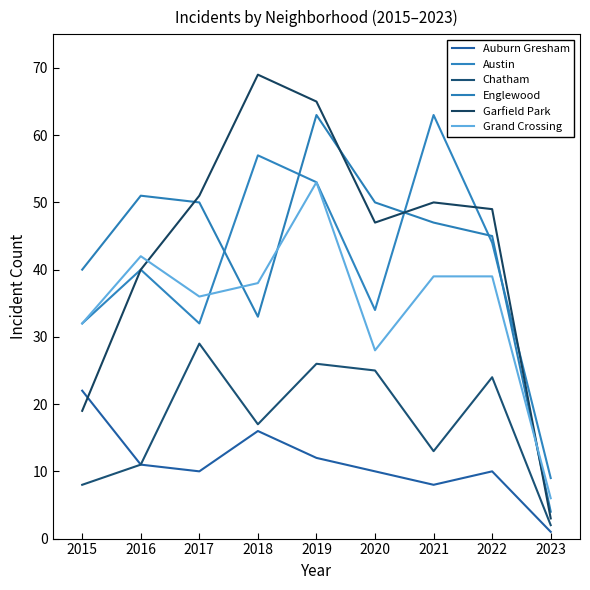

Reading right to left, extract all data points from this chart.

Auburn Gresham: 1	10	8	10	12	16	10	11	22
Austin: 9	44	63	34	53	57	32	40	32
Chatham: 2	24	13	25	26	17	29	11	8
Englewood: 4	45	47	50	63	33	50	51	40
Garfield Park: 3	49	50	47	65	69	51	40	19
Grand Crossing: 6	39	39	28	53	38	36	42	32